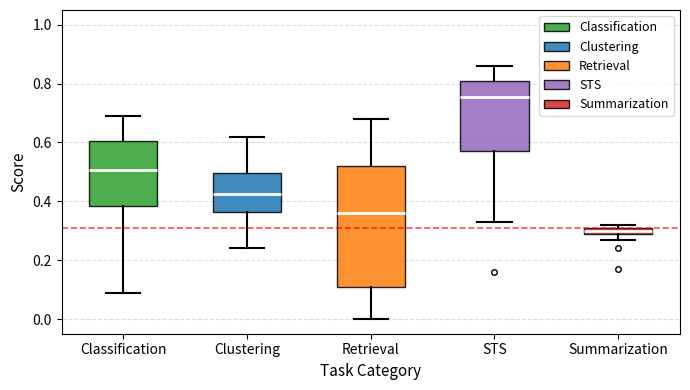

Which box is the tallest, from its lower edge to its upper edge?

Retrieval